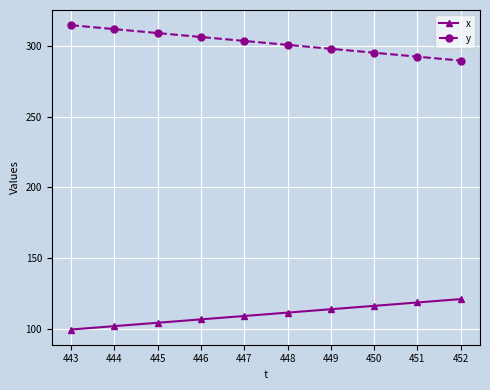

Rank the series by their maximum value, from highest to lowest.

y, x